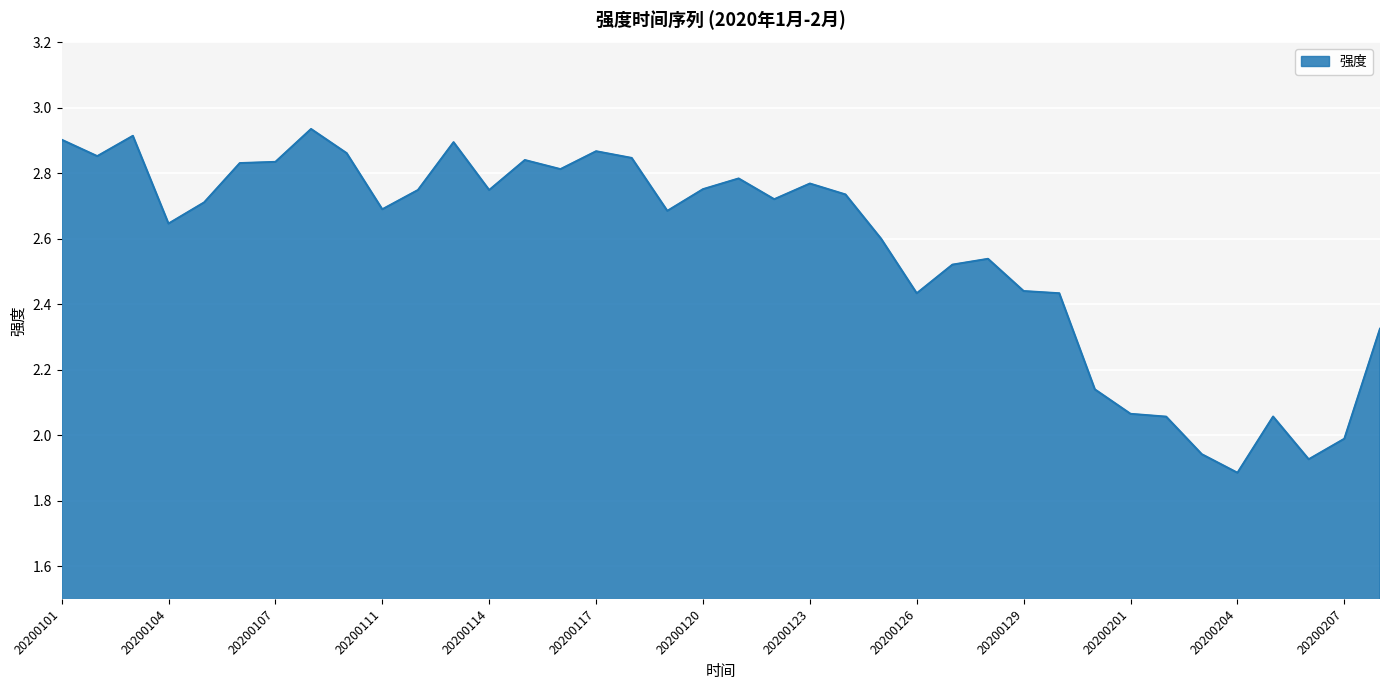

Is this an area chart (filled region under the line)?

Yes